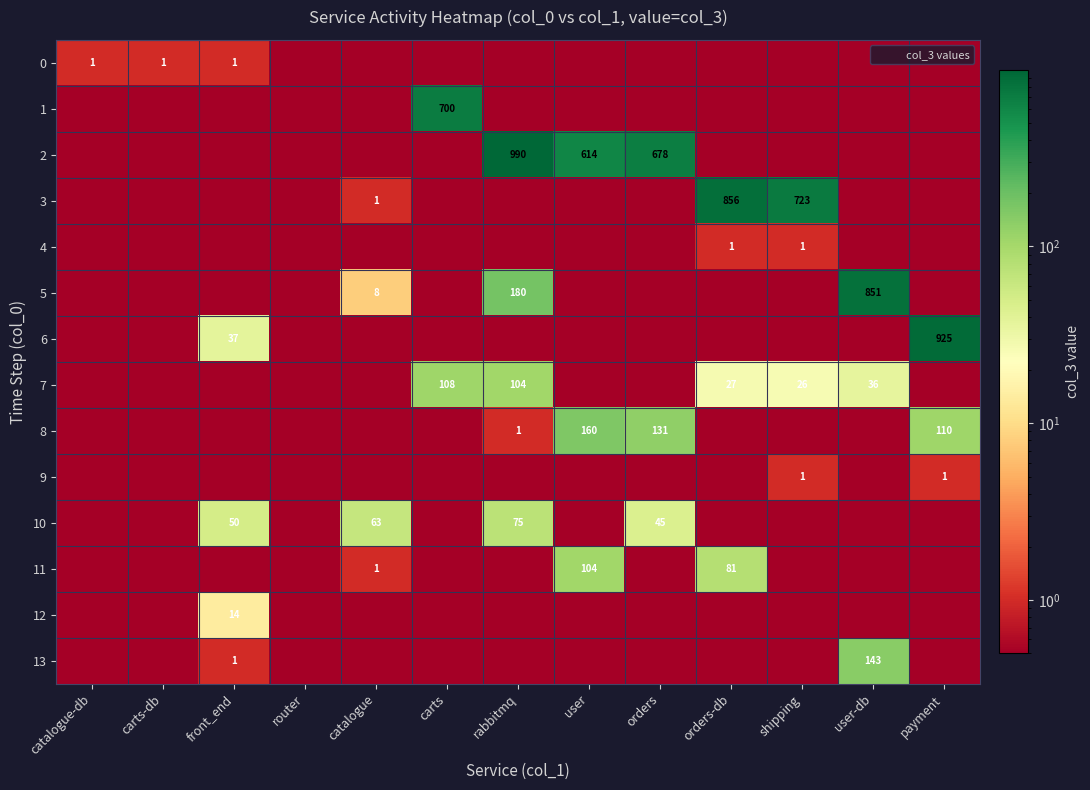

At which label does 11 reach its peak?

user